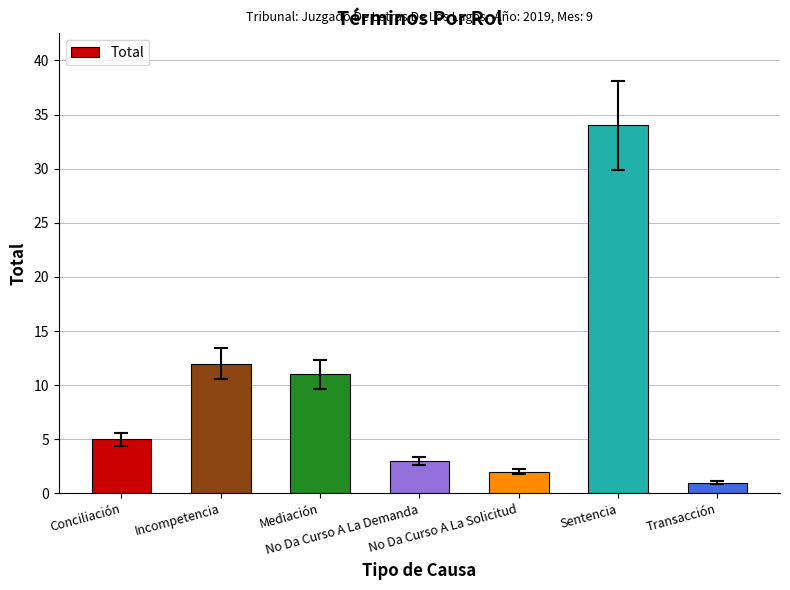

At which category does the chart reach its minimum across all series?

Transacción